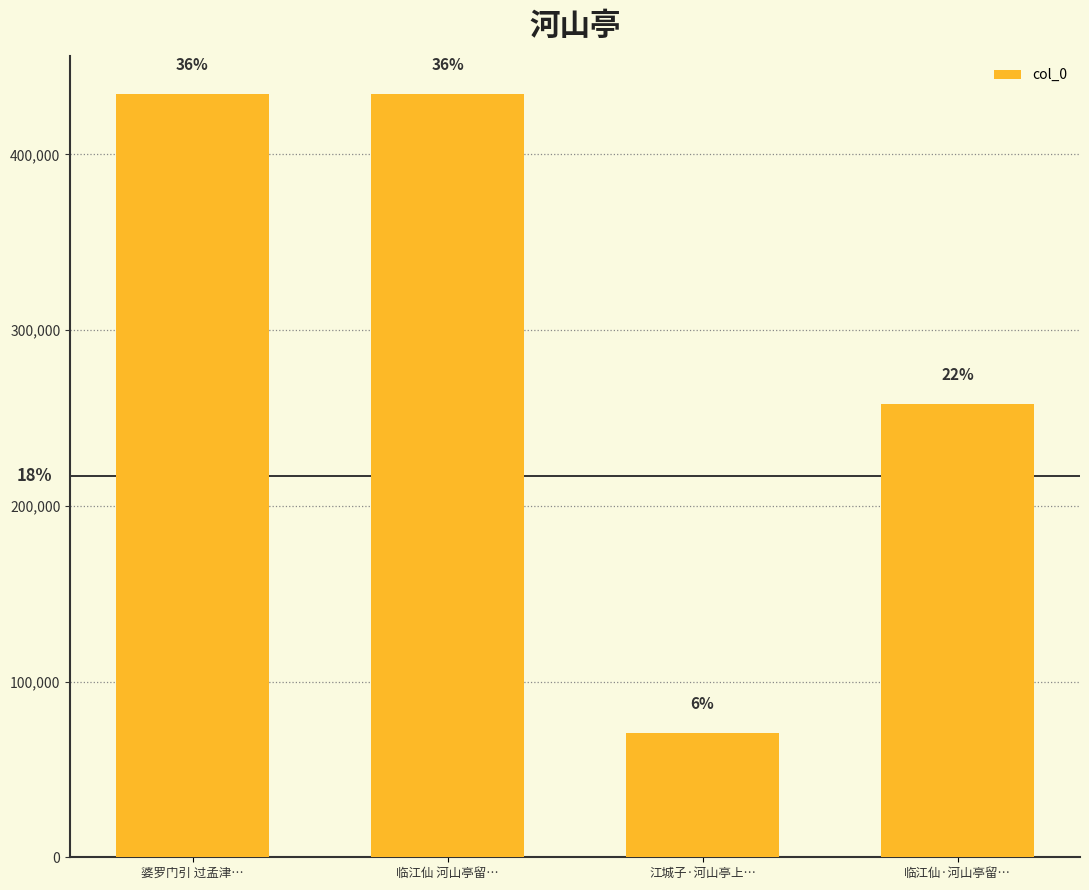

Are the bars horizontal?

No